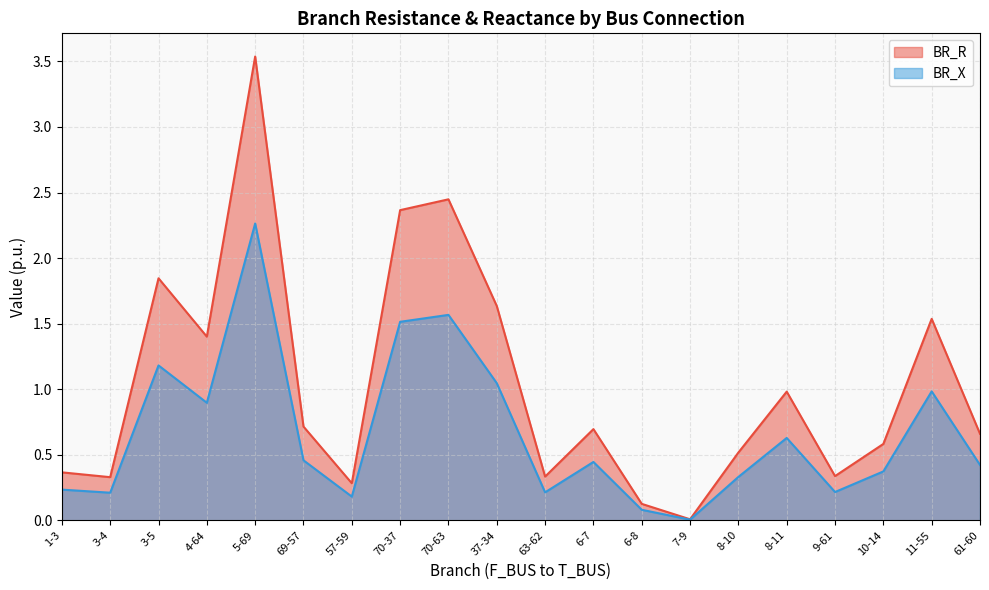

What is the label of the 16th point from the right?

5-69